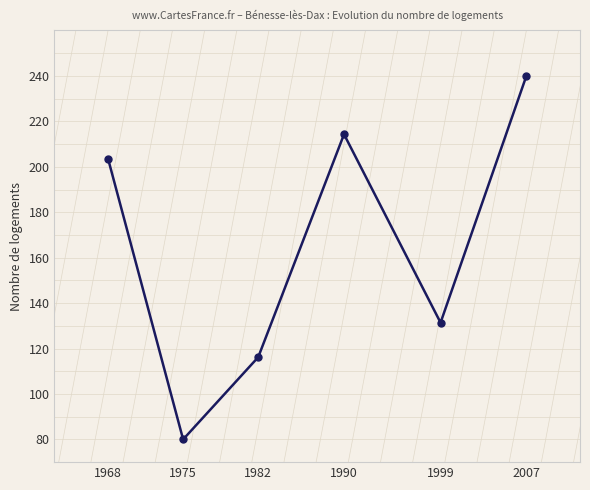

How many categories are shown in the chart?

6